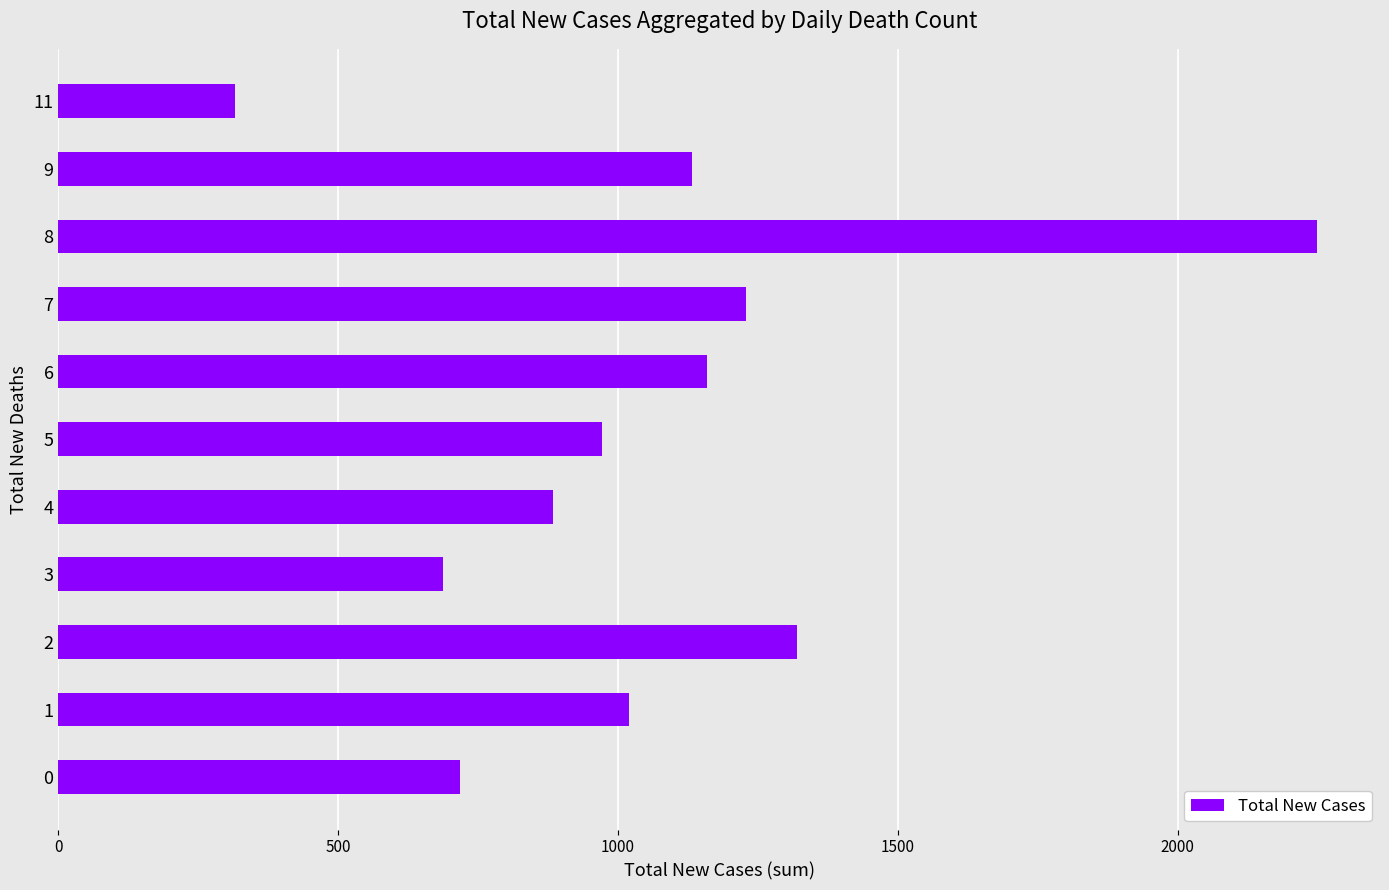

True or false: the data shows 1401 at 8.

False